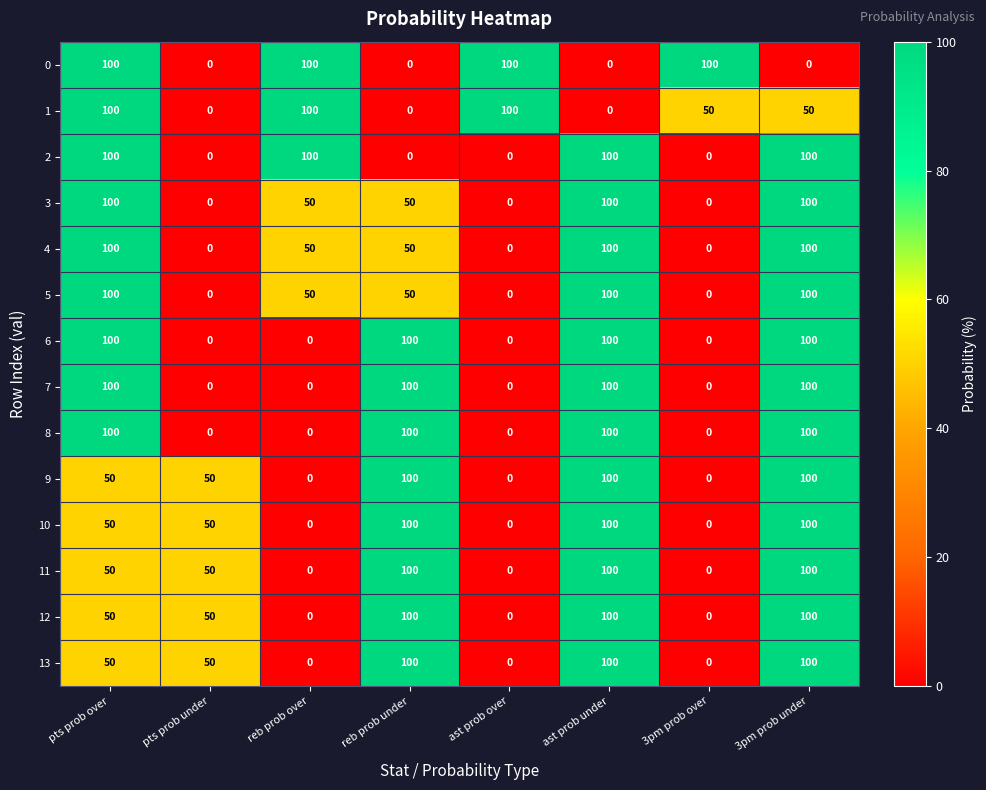

What is the difference between the maximum and minimum values in the 1 series?

100